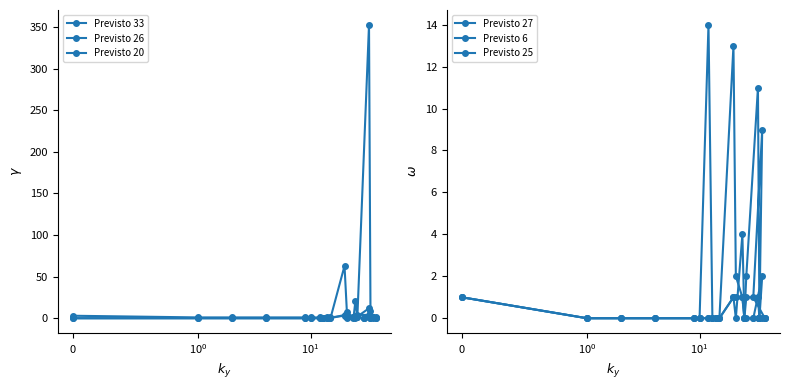

Which category has the lowest value in the Previsto 20 series?

$\mathdefault{0}$